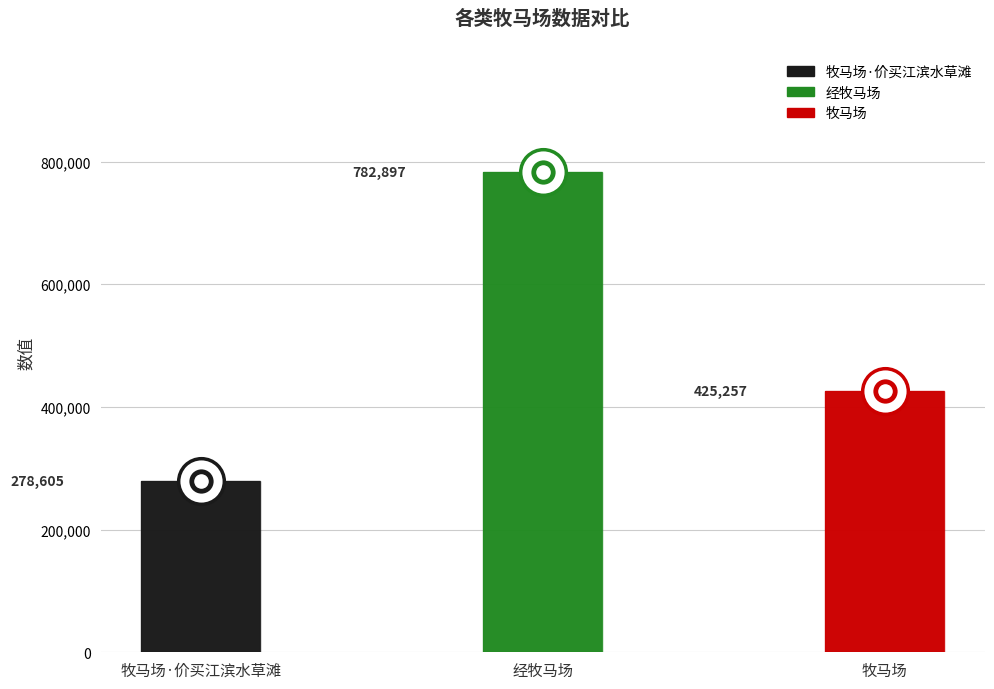

Which has a higher value, 牧马场·价买江滨水草滩 or 牧马场?

牧马场